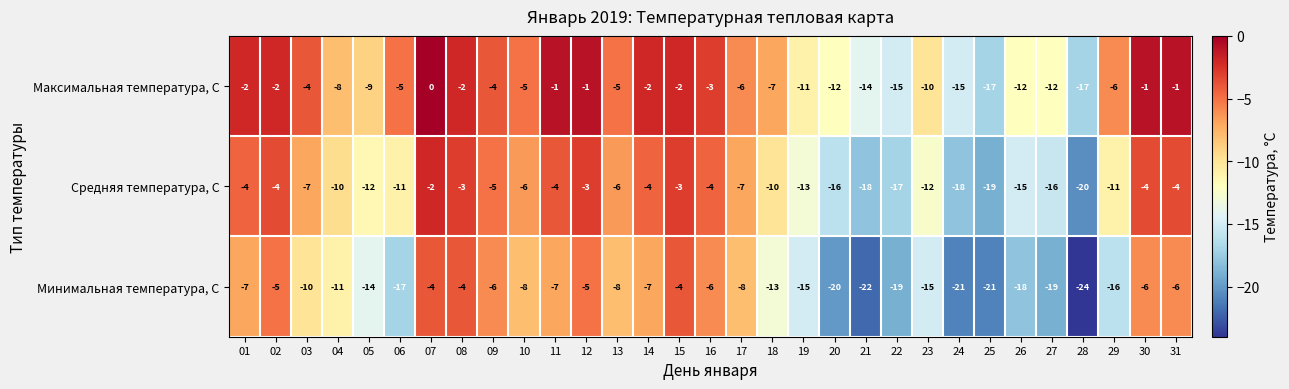

Rank the series at 09 from lowest to highest value.

Минимальная температура, С, Средняя температура, С, Максимальная температура, С